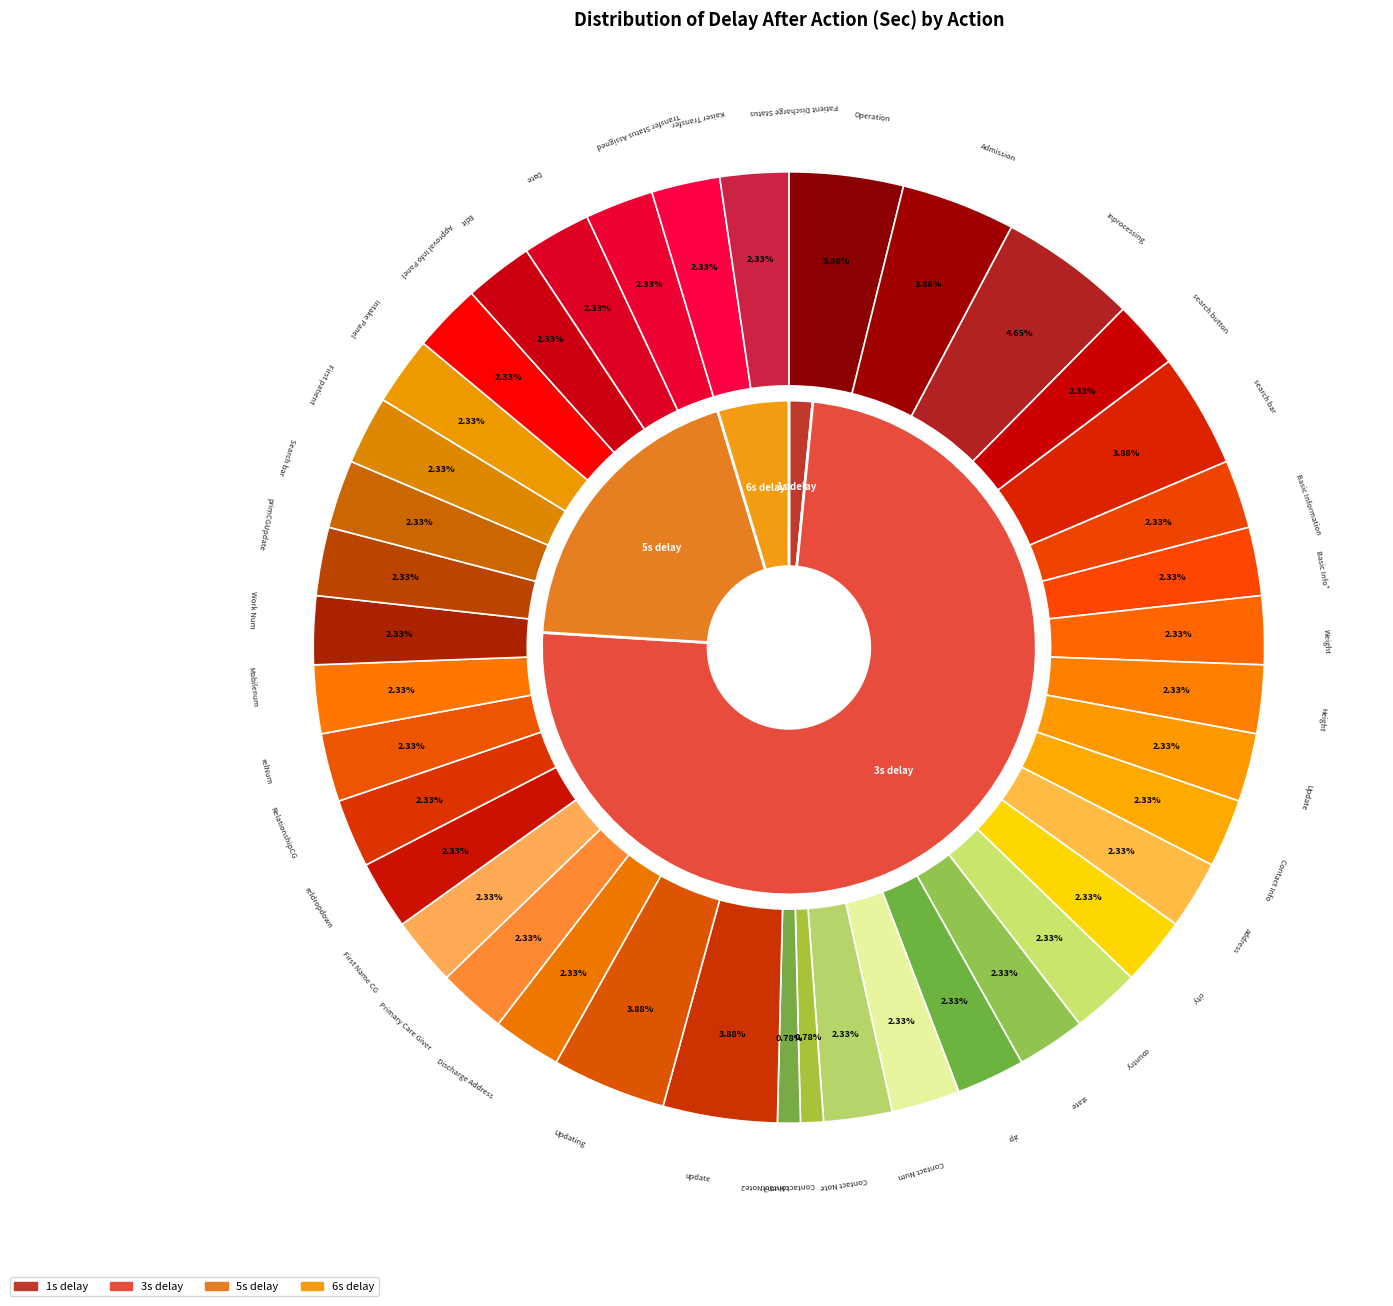

What percentage is the city slice, to the nearest percent?

2%